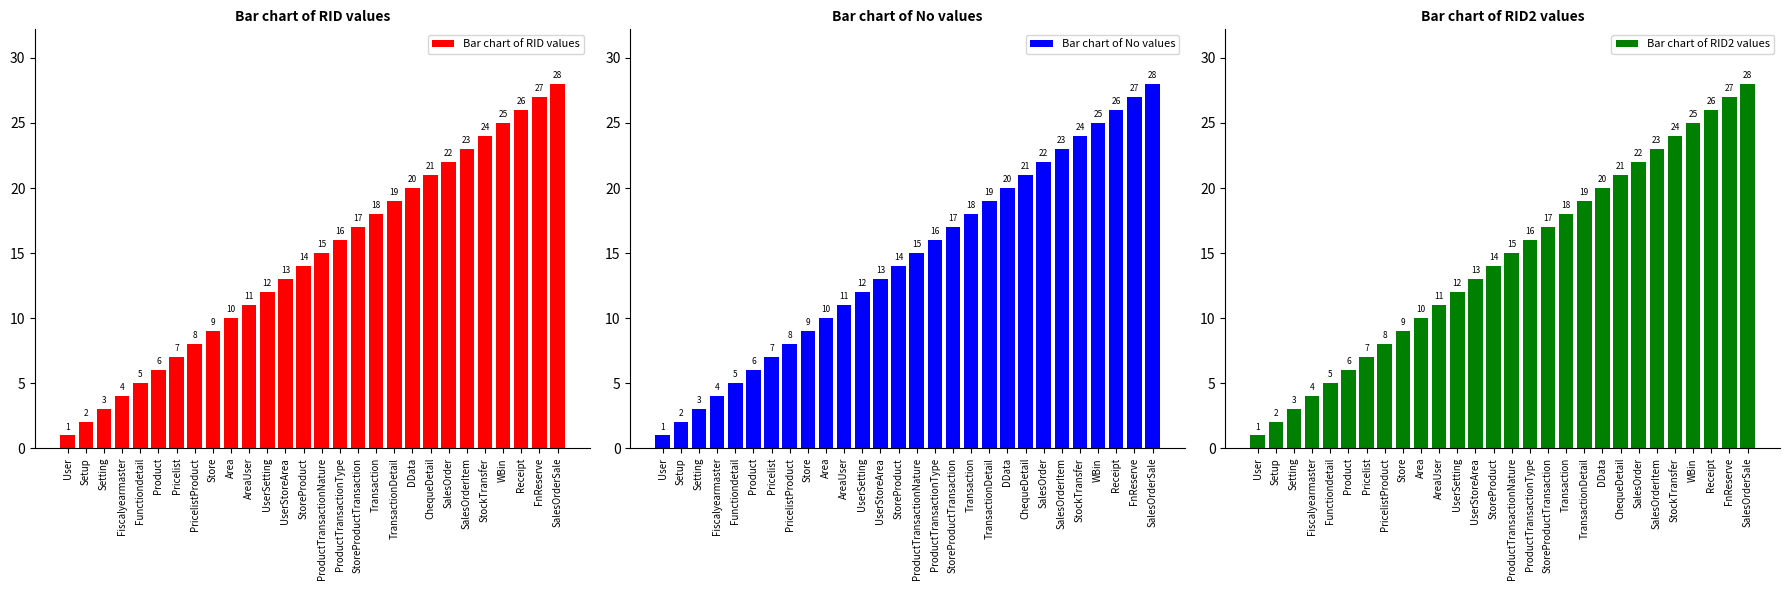

What are all the series names shown in the legend?

Bar chart of RID values, Bar chart of No values, Bar chart of RID2 values